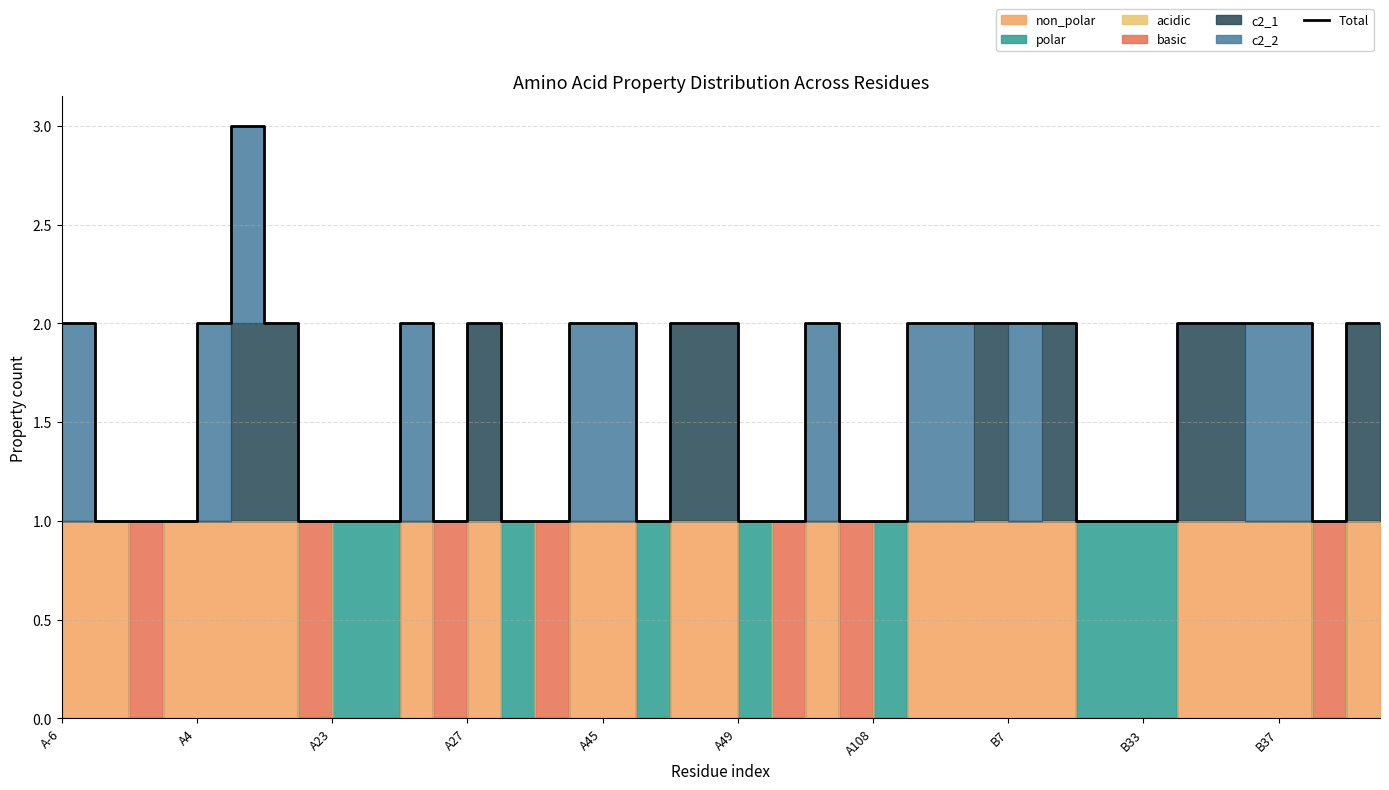

How many interior local valleys (lower than both neighbors) does the data have?

3